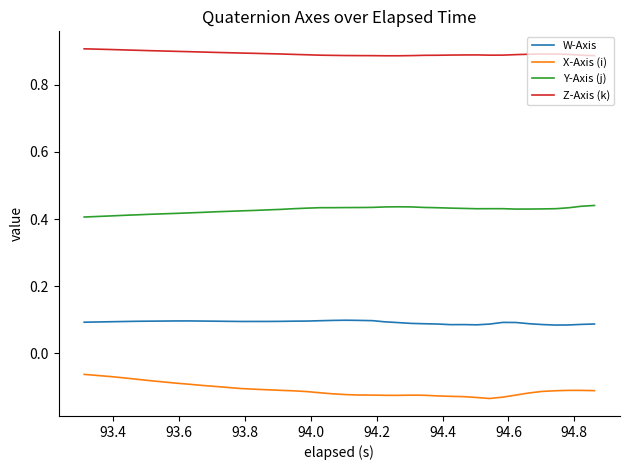

Does the chart display data point markers on the line(s)?

No